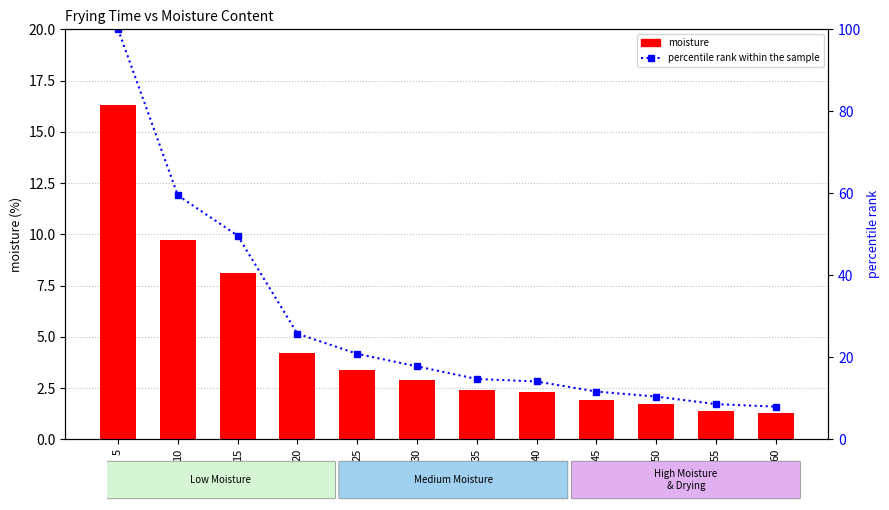

What is the value of the moisture bar at the 4th from the left?

4.2